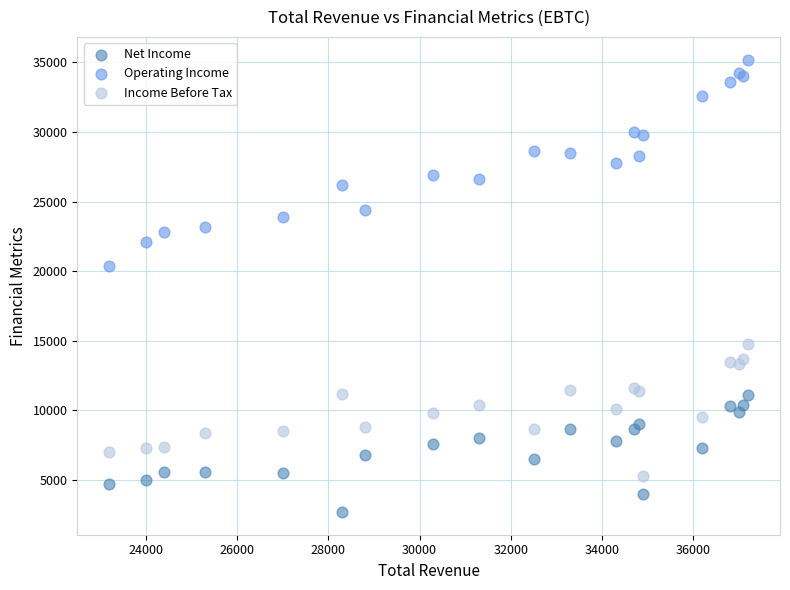

Which series reaches the maximum Y coordinate?

Operating Income